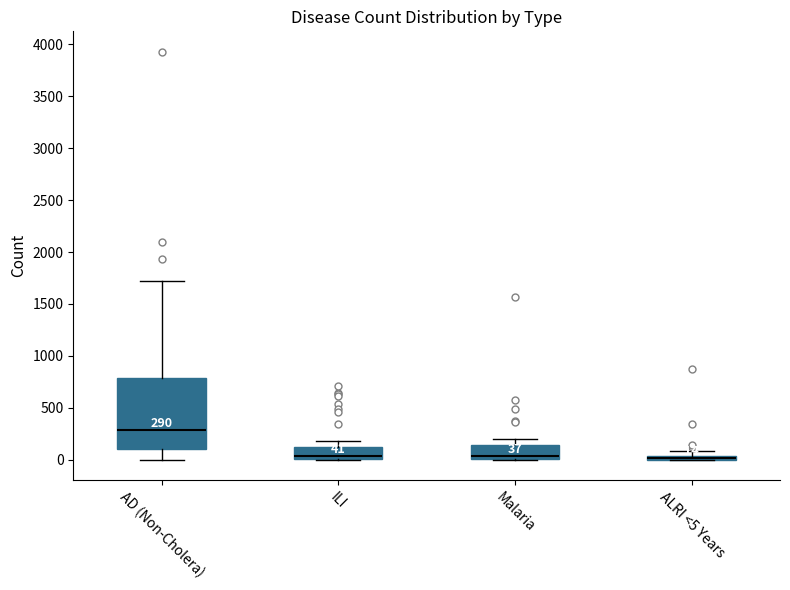

Comparing the boxes themselves (not the whiskers), which one is the tallest?

AD (Non-Cholera)